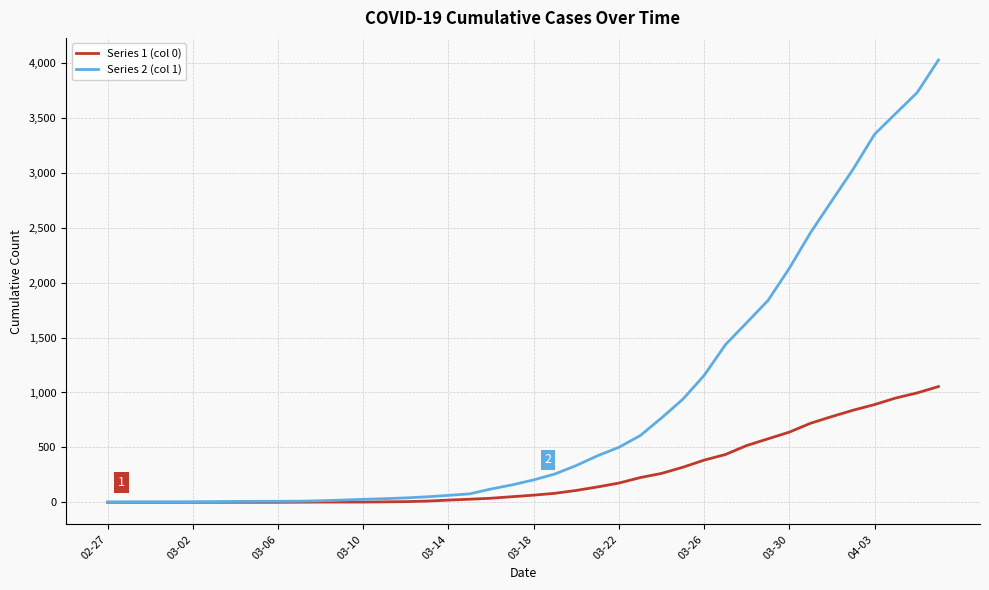

Which series has the largest total across all categories?

Series 2 (col 1)